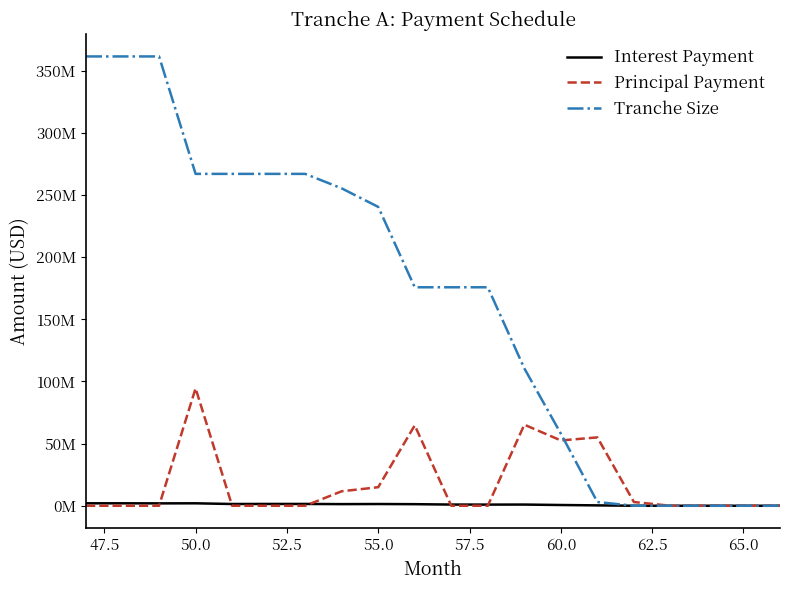

What are all the series names shown in the legend?

Interest Payment, Principal Payment, Tranche Size